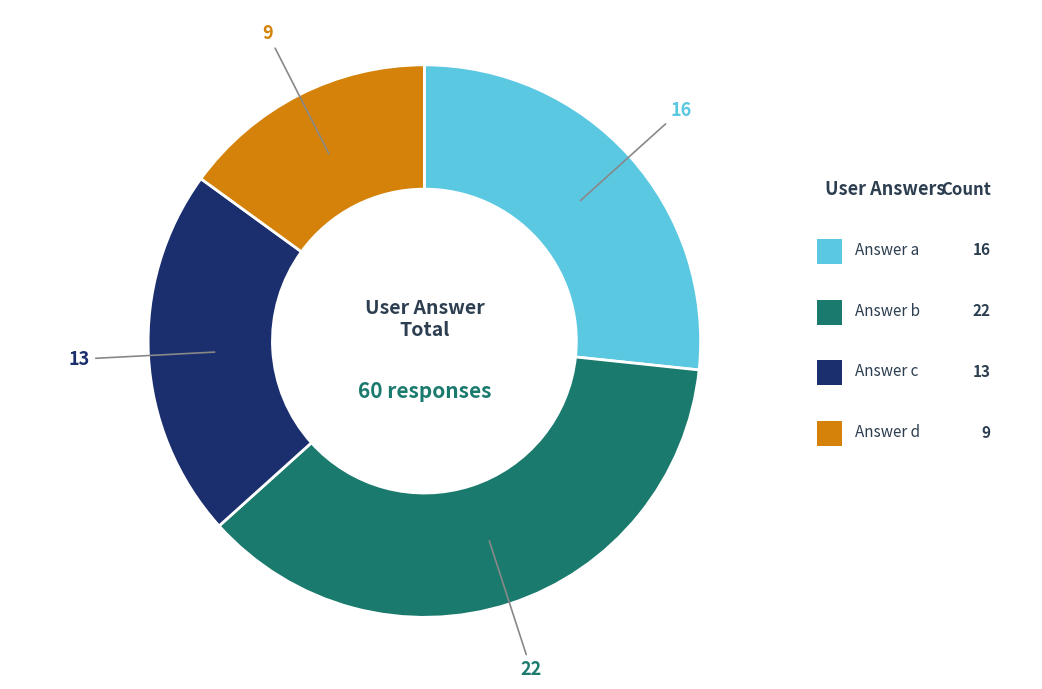

Does any single category account for the majority?

No